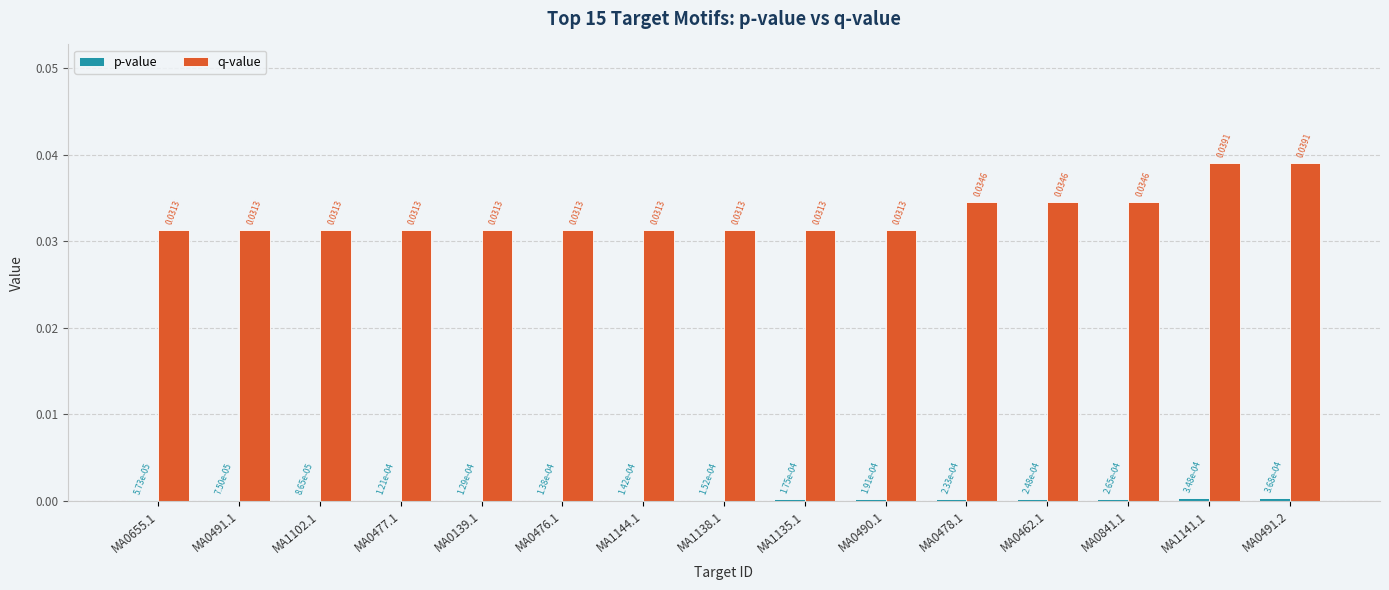

What is the sum of all q-value values?

0.5